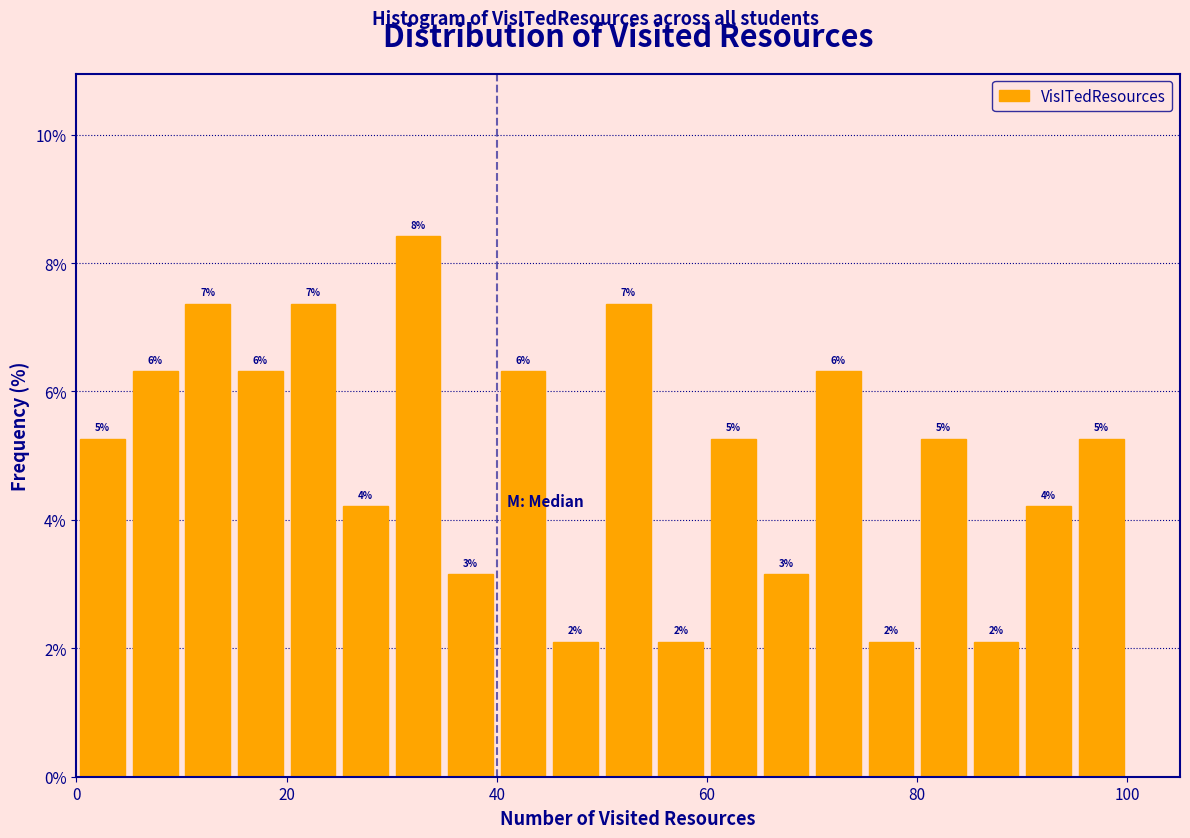

Read against the x-axis, roughly where is the centre of the tallest bar?

32